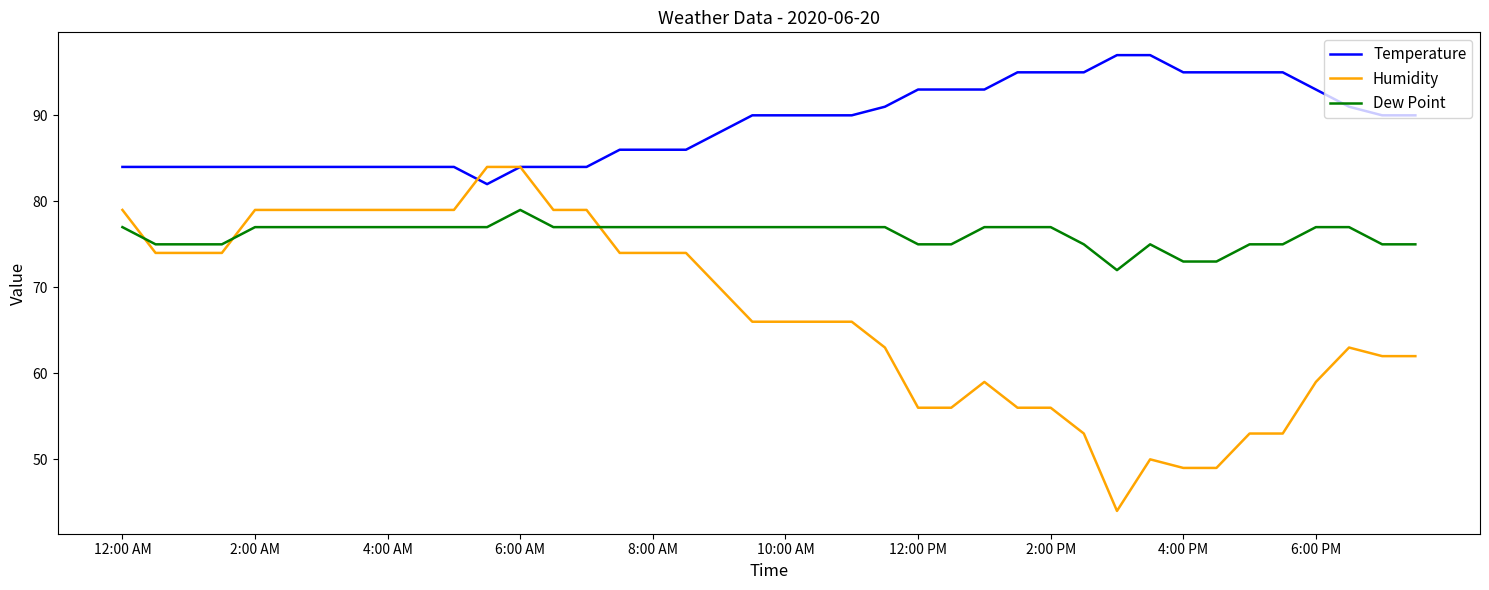

True or false: Dew Point and Temperature cross at least once.

False